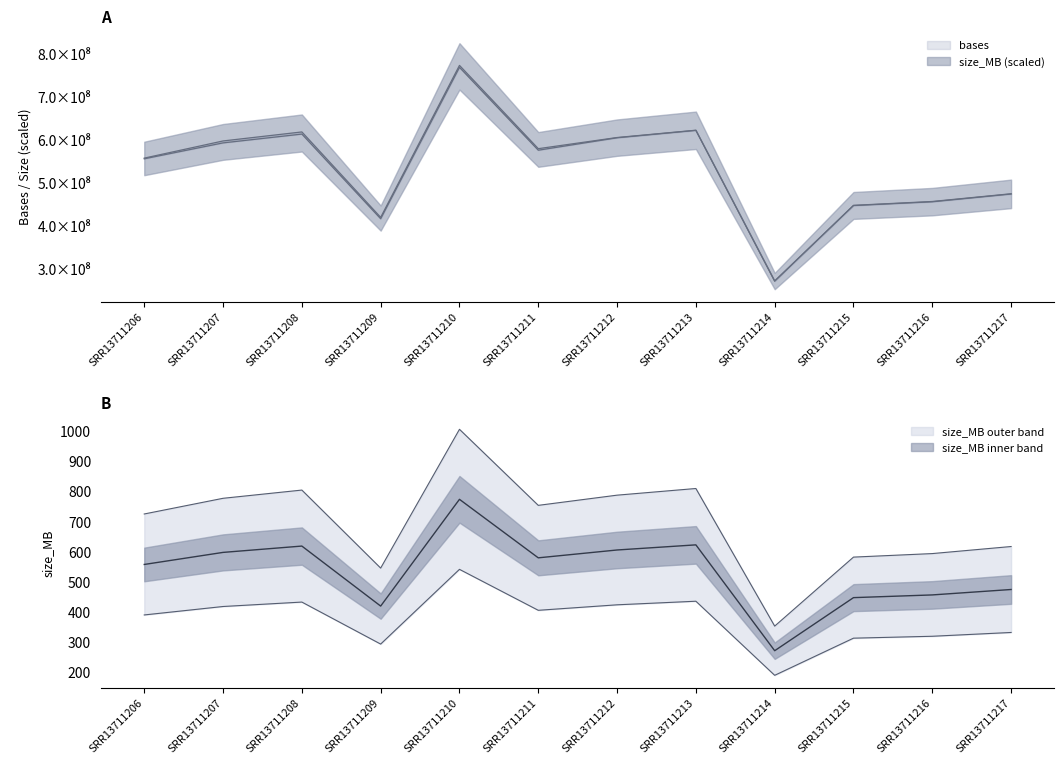

What is the sum of all size_MB values?

6430000000